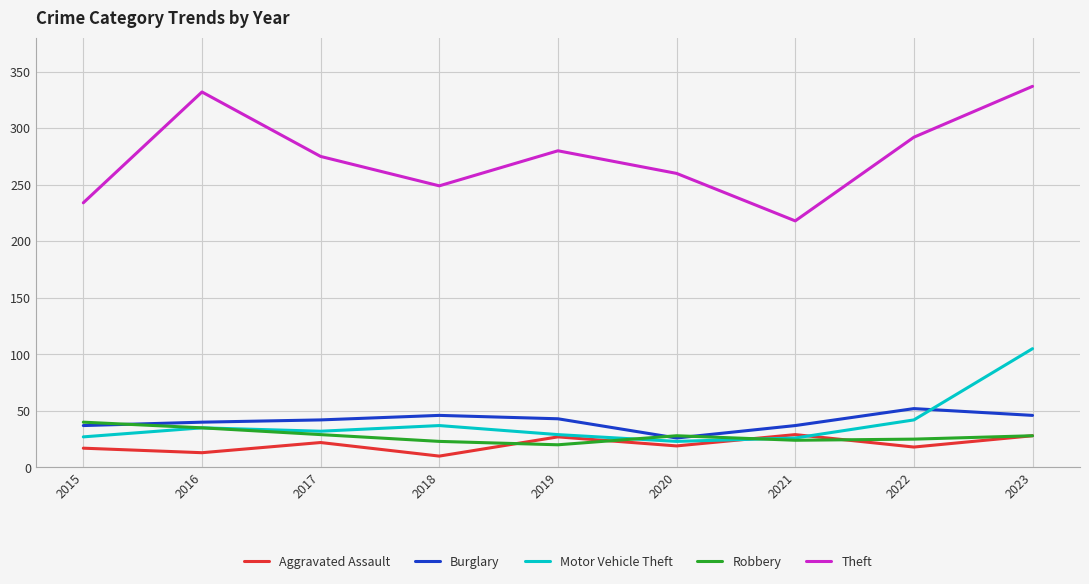

The value of Robbery at 2016 is 58. True or false?

False